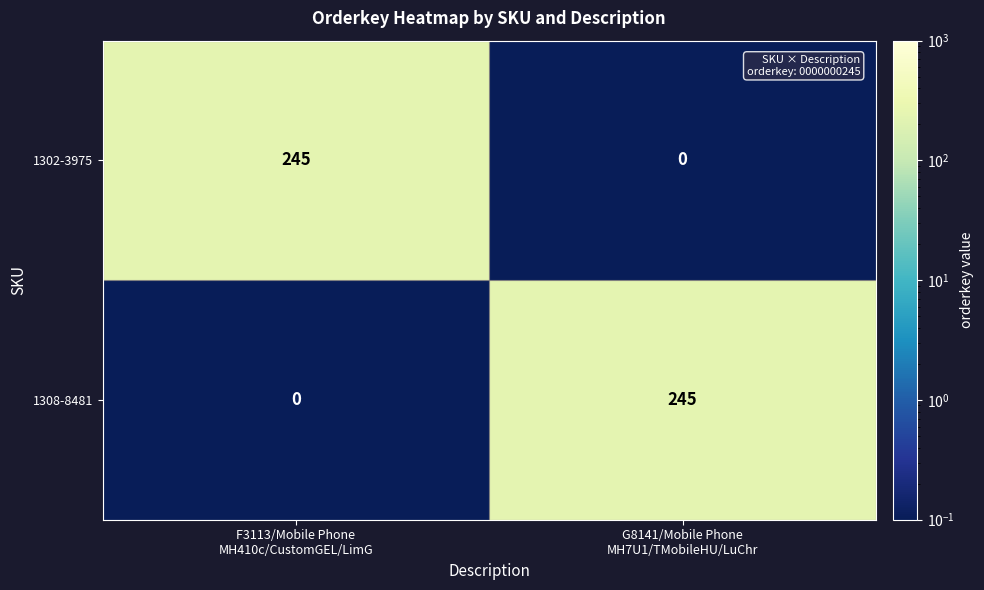

What is the difference between the maximum and minimum values in the 1308-8481 series?

245